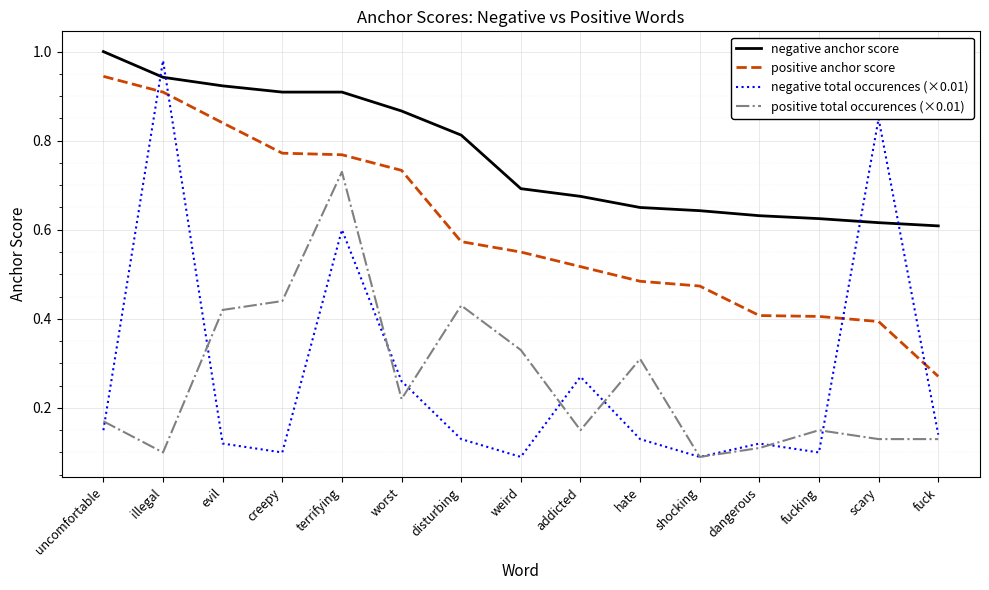

Which series has the largest range (max minus min)?

negative total occurences (×0.01)